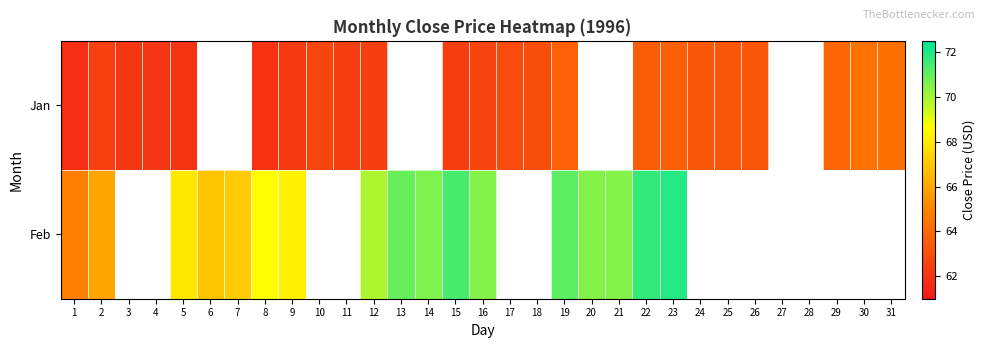

The value of Feb at 8 is 68.6. True or false?

True